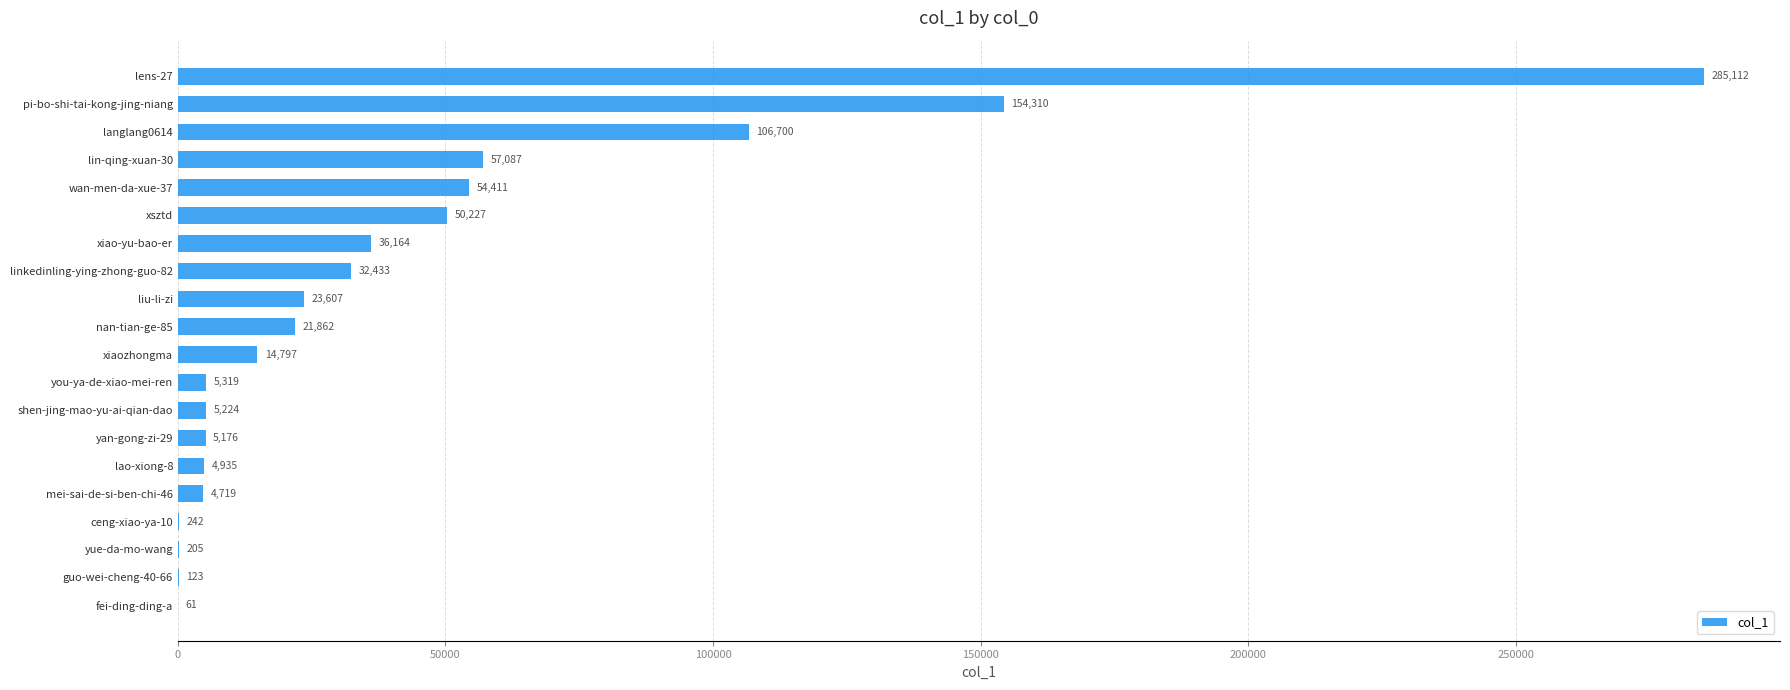

What is the sum of all values?

862714